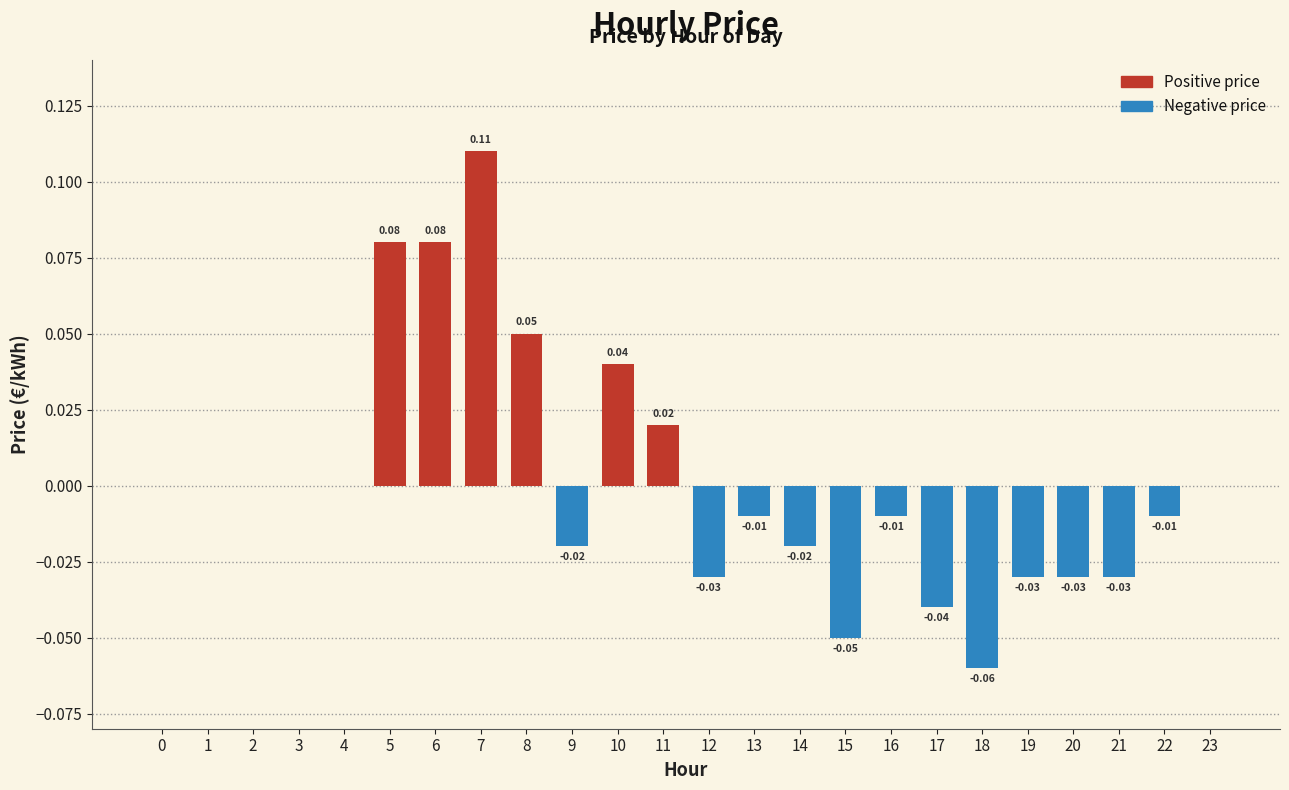

How many distinct data groups are displayed?

1